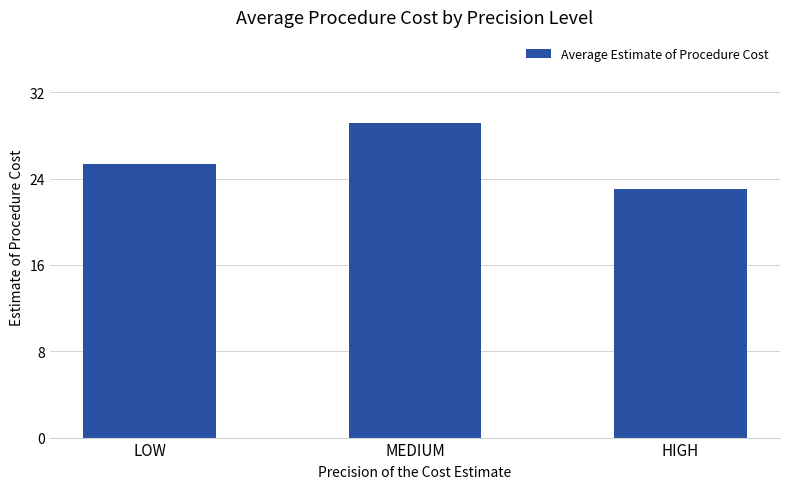

Reading right to left, list all the values displayed in this chart.

23.1	29.1	25.3